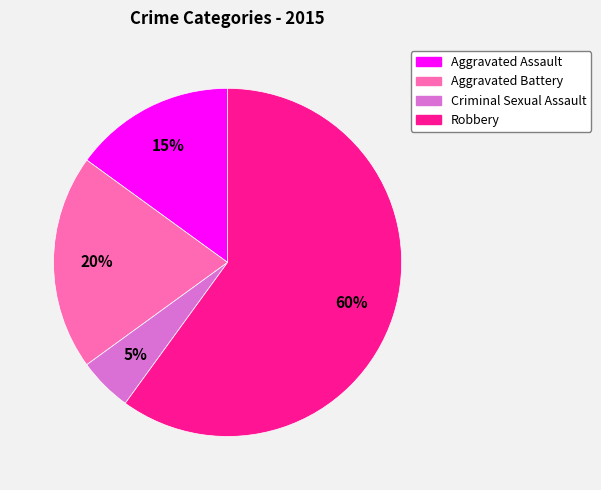

Count the number of slices in the pie.

4